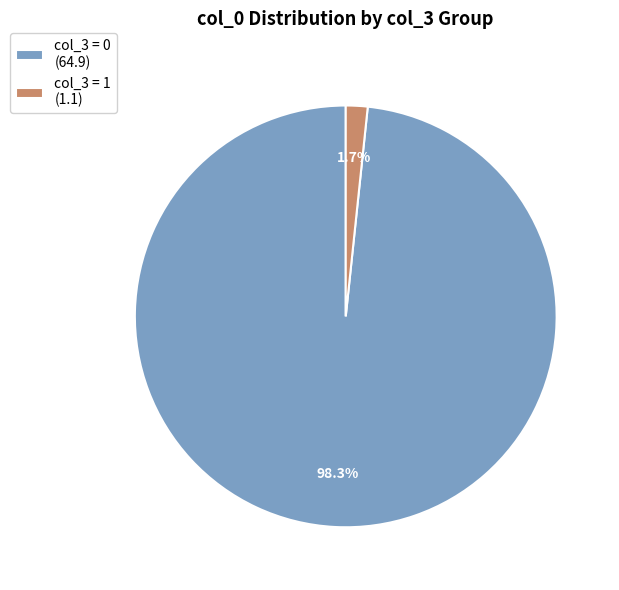

Combined, what portion of the pie is col_3 = 1 (1.1) and col_3 = 0 (64.9)?

100.0%